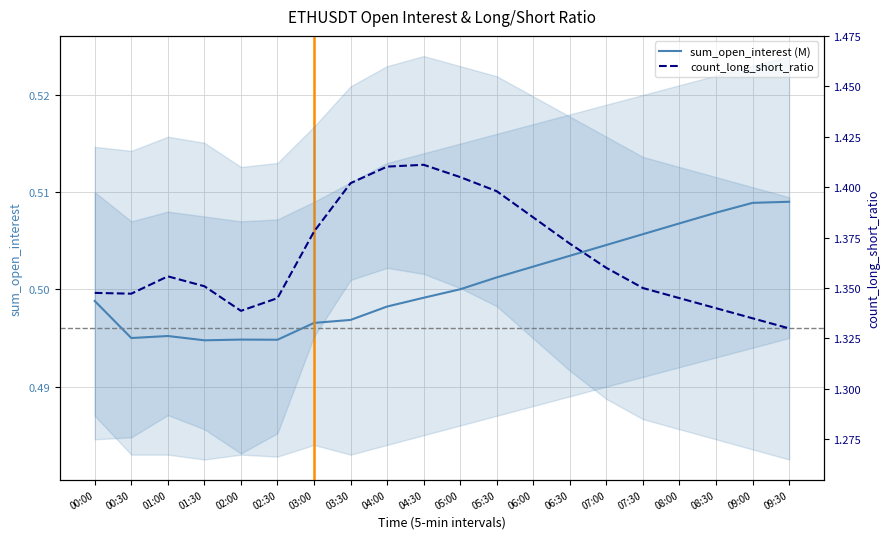

What is the total value across all series at 09:30?

1.8